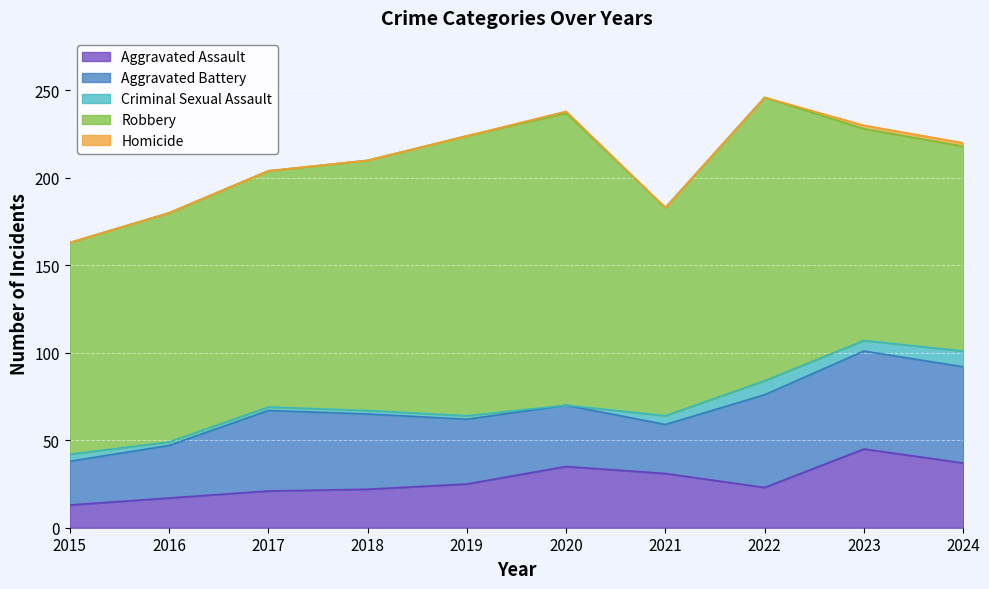

The value of Criminal Sexual Assault at 2016 is 3. True or false?

False